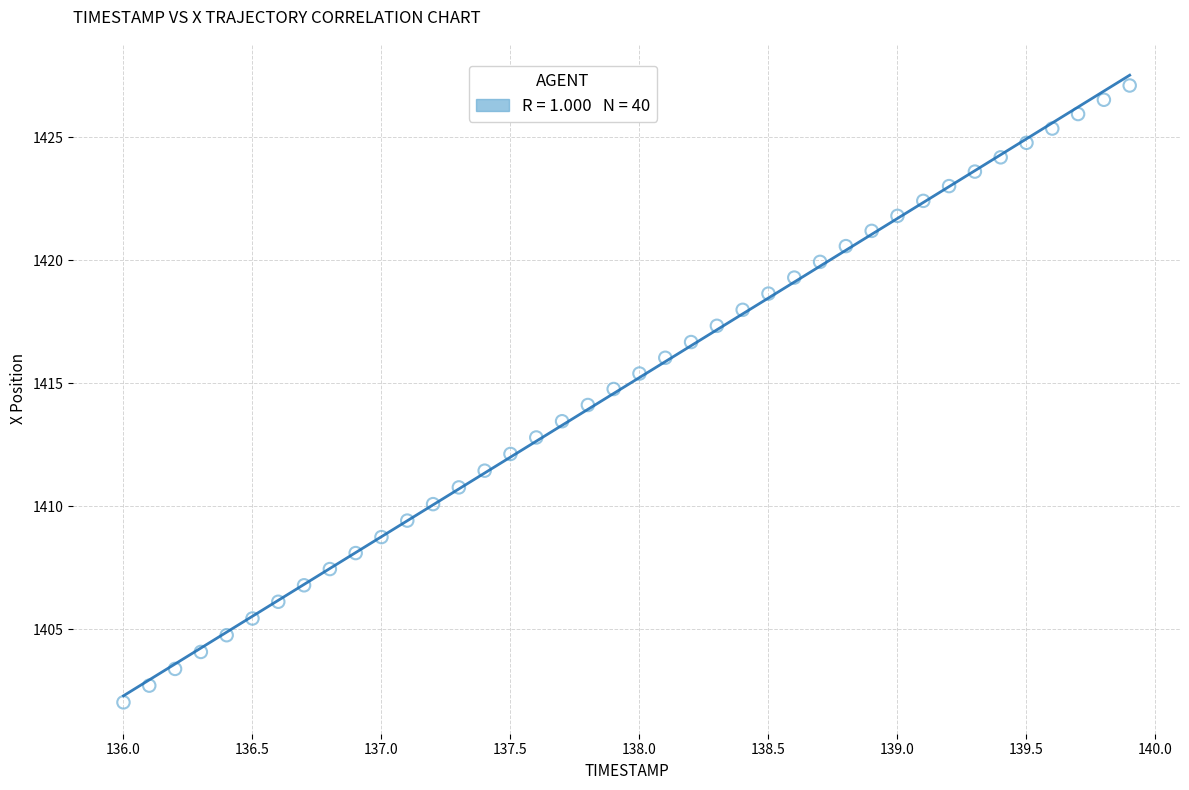

What is the range of X values (max minus min)?

3.9